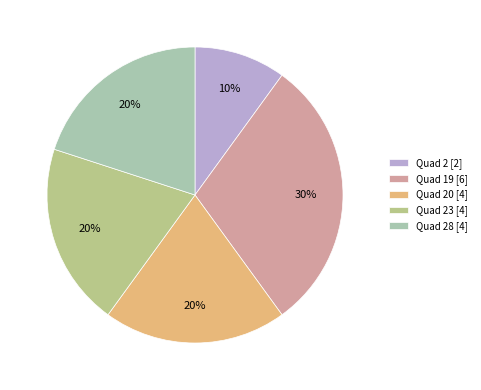

To the nearest percent, what portion does Quad 2 [2] represent?

10%